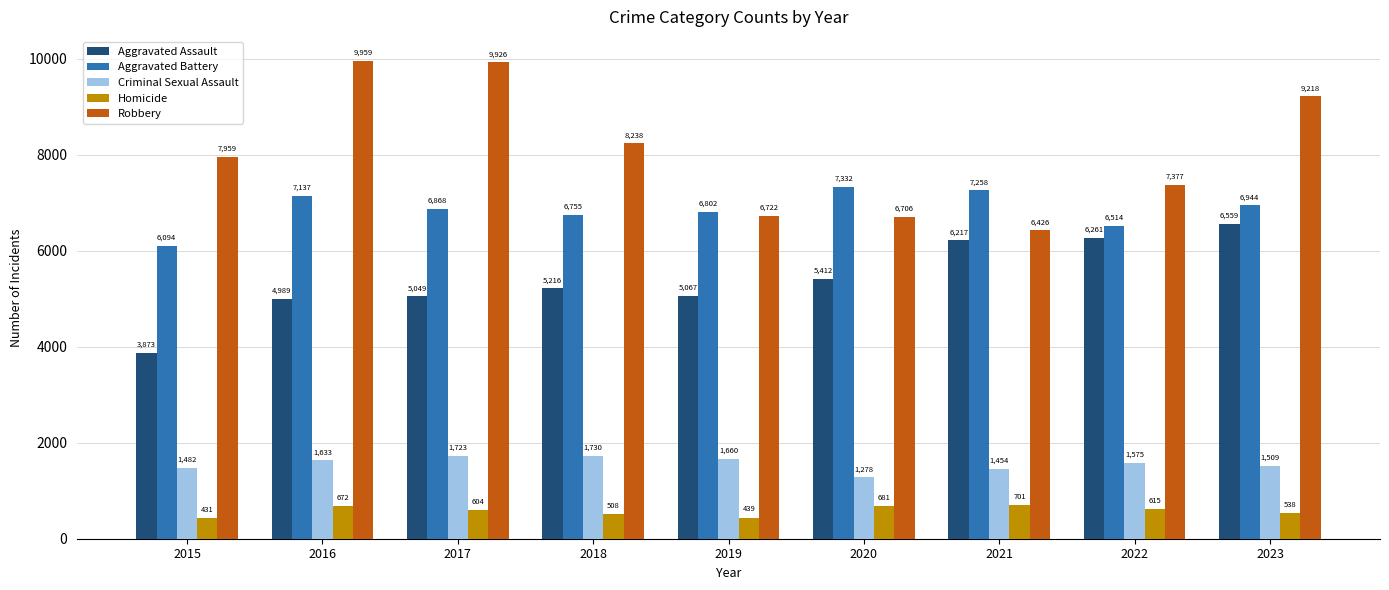

True or false: Criminal Sexual Assault has a value of 1727 at 2020.

False